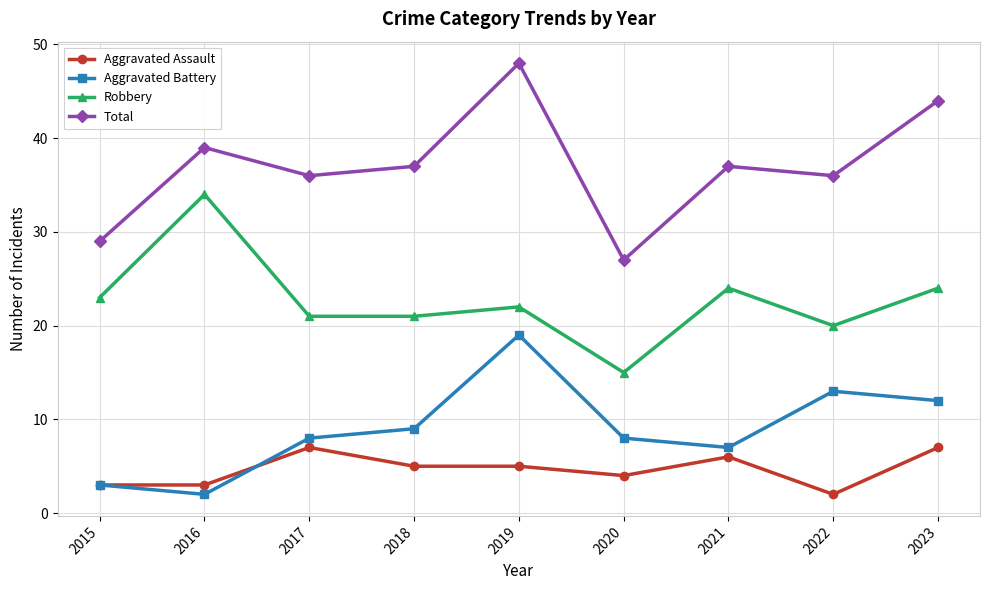

True or false: Total and Aggravated Assault intersect in this chart.

False